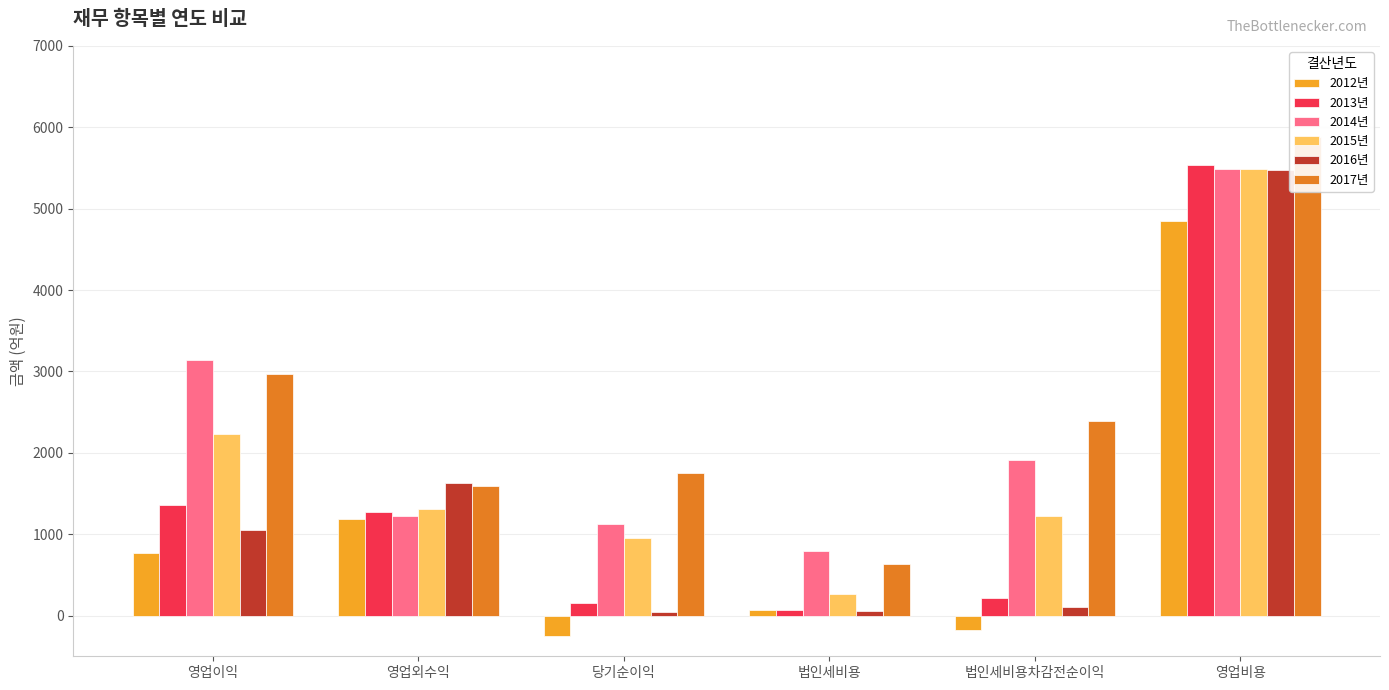

Rank the categories by 2013년 value from highest to lowest.

영업비용, 영업이익, 영업외수익, 법인세비용차감전순이익, 당기순이익, 법인세비용